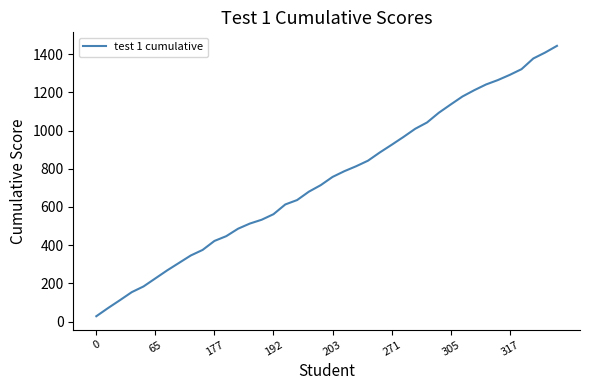

What is the difference between the maximum and minimum values?

1415